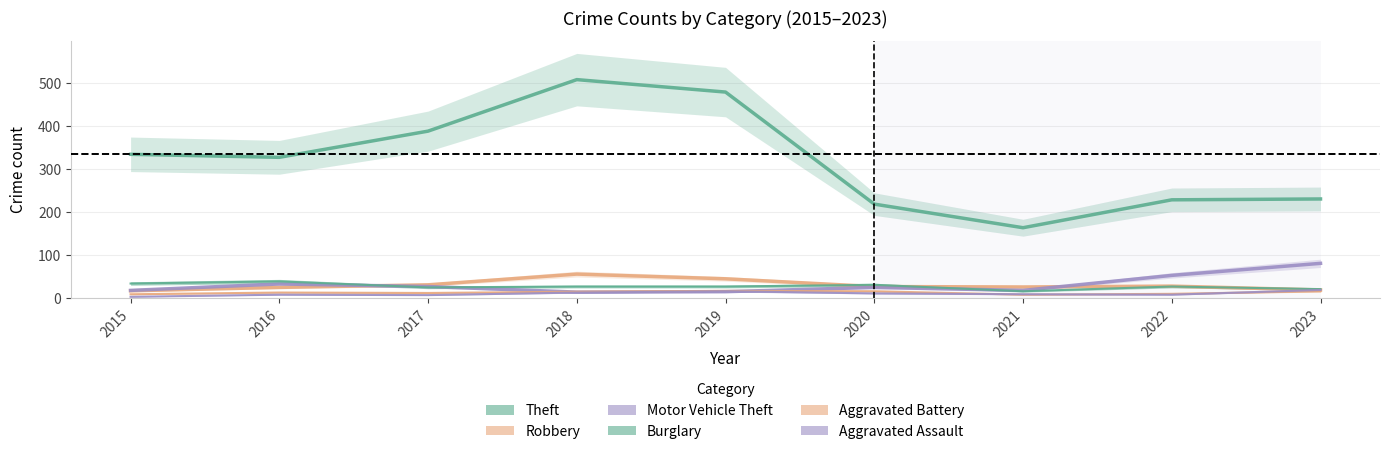

True or false: Robbery and Theft intersect in this chart.

False